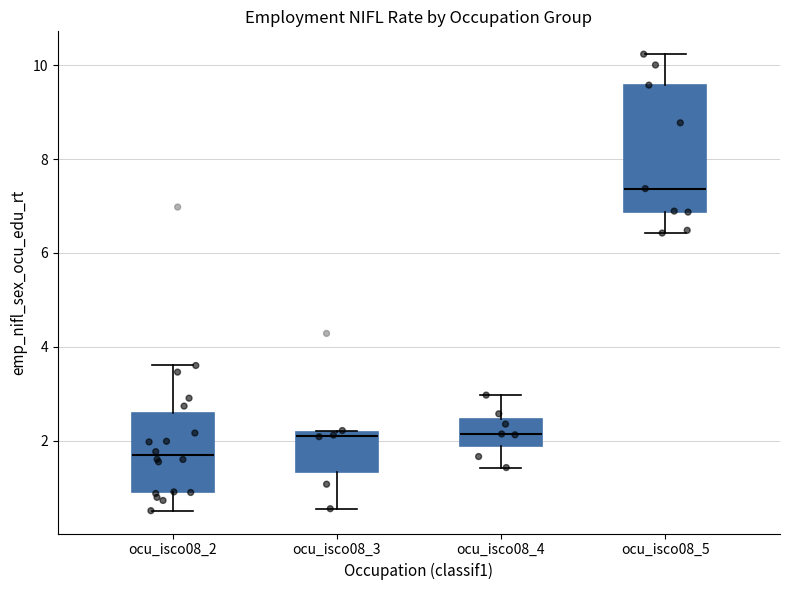

Where does the lower whisker of the box for ocu_isco08_3 end on the y-axis? The values are not printed on the chart, so give them approximately, as read against the axis.

0.6